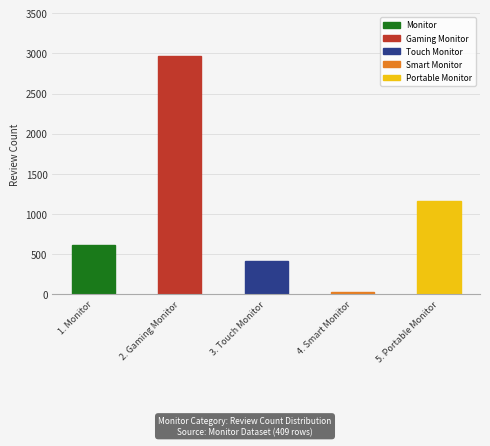

What is the difference between the maximum and minimum values?

2939